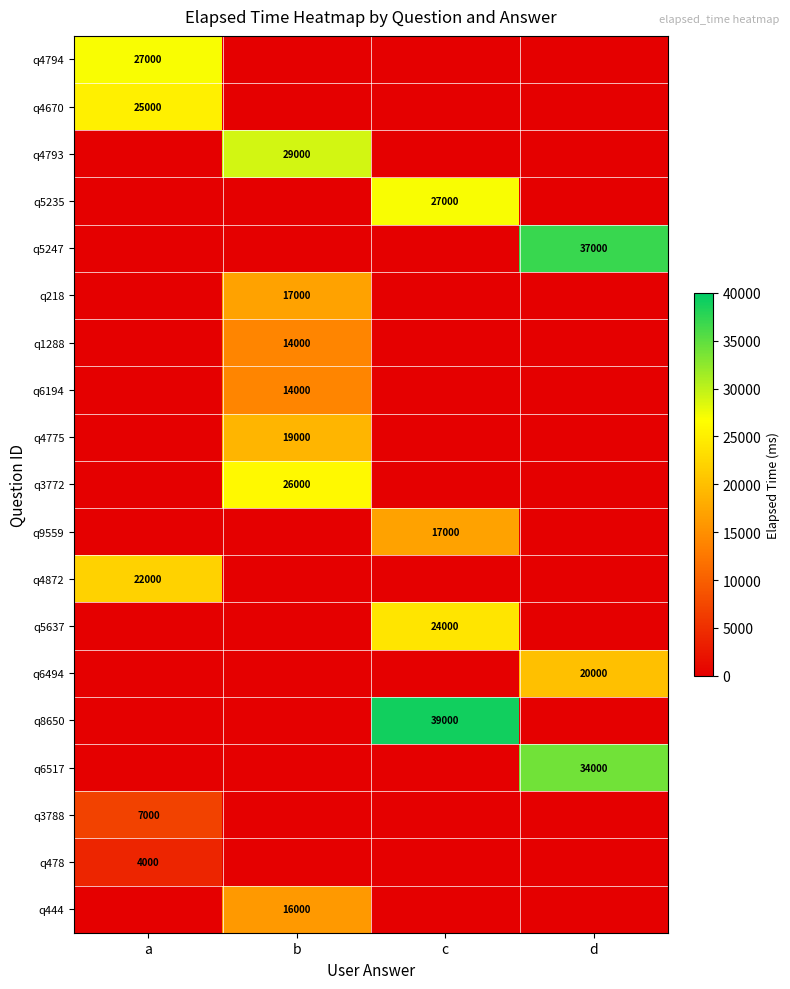

At how many categories does at least one series exceed 34378?

2